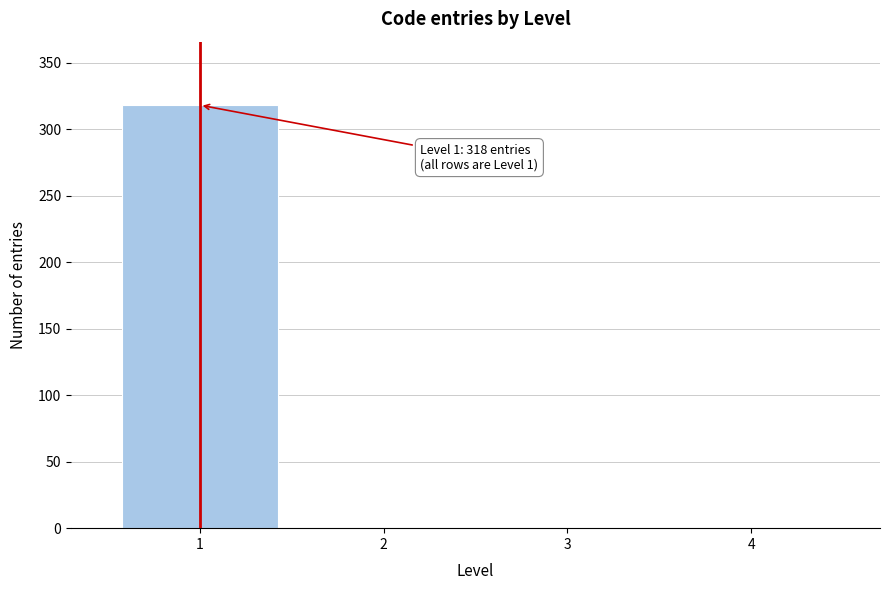

Reading right to left, transcribe all the data shown in this chart.

4=0	3=0	2=0	1=318